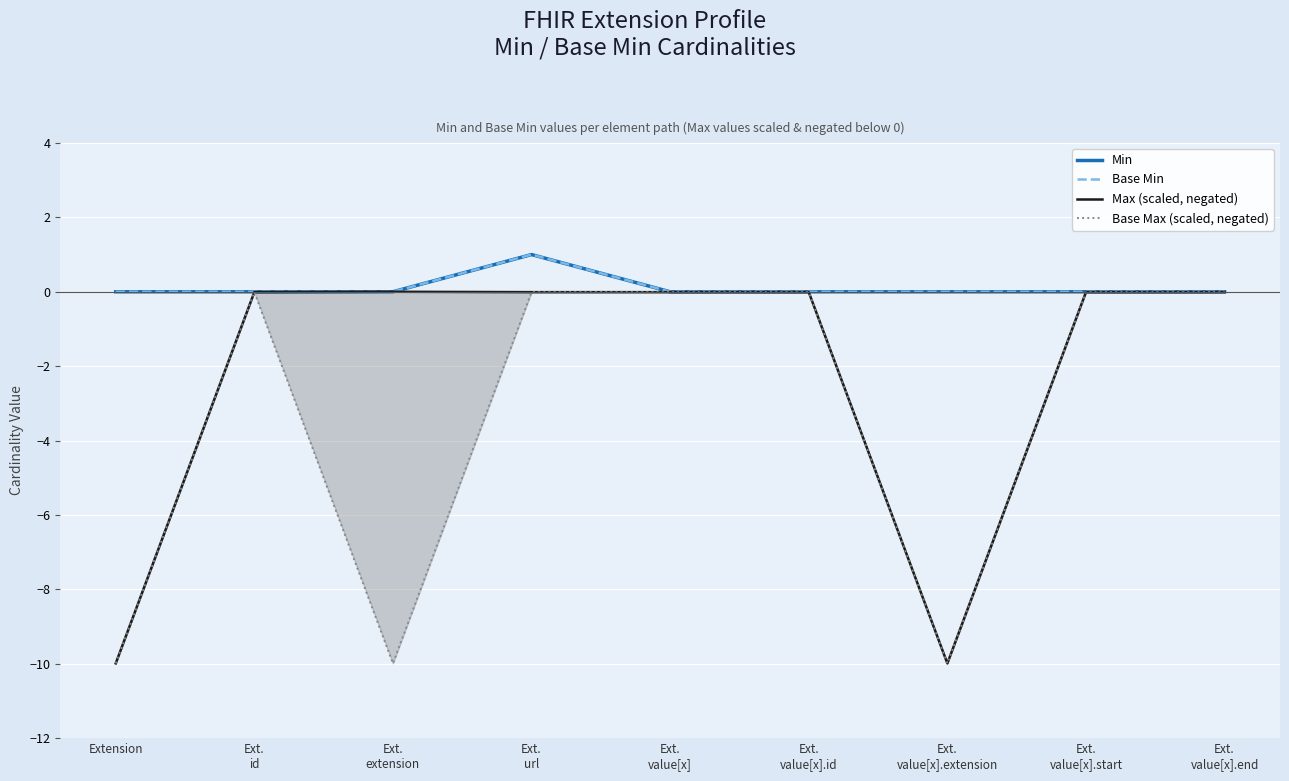

True or false: Base Min and Min intersect in this chart.

False